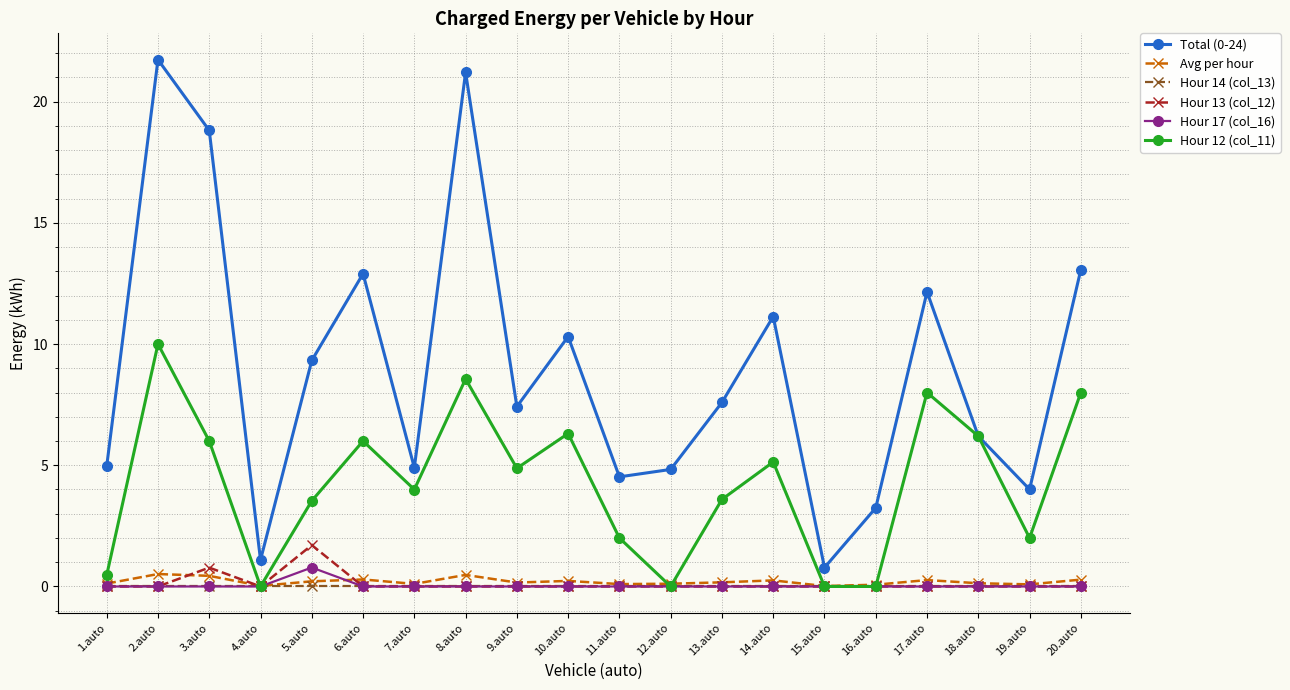

At which category is the sum across all series the highest?

2.auto